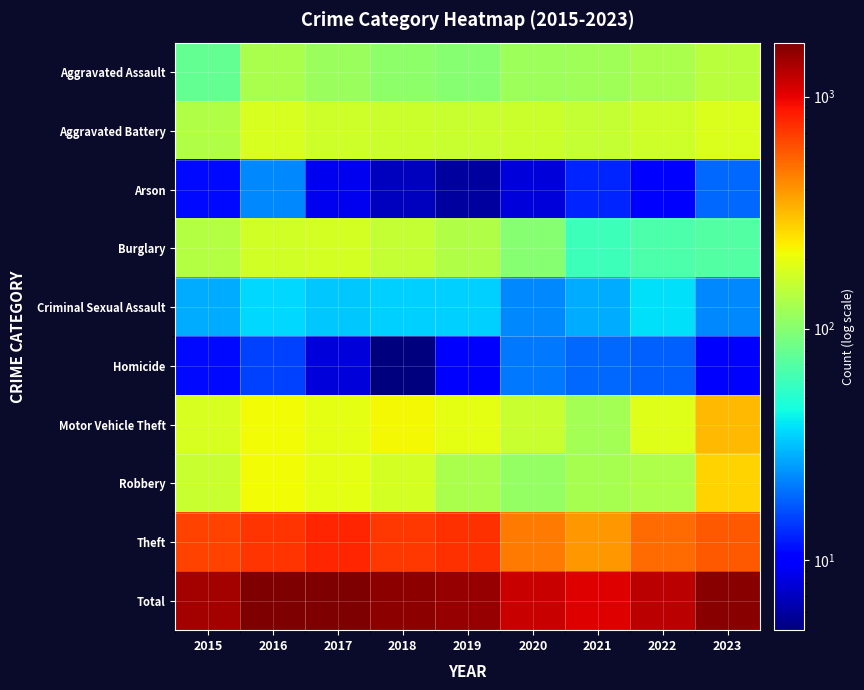

Which series has the largest total across all categories?

Total